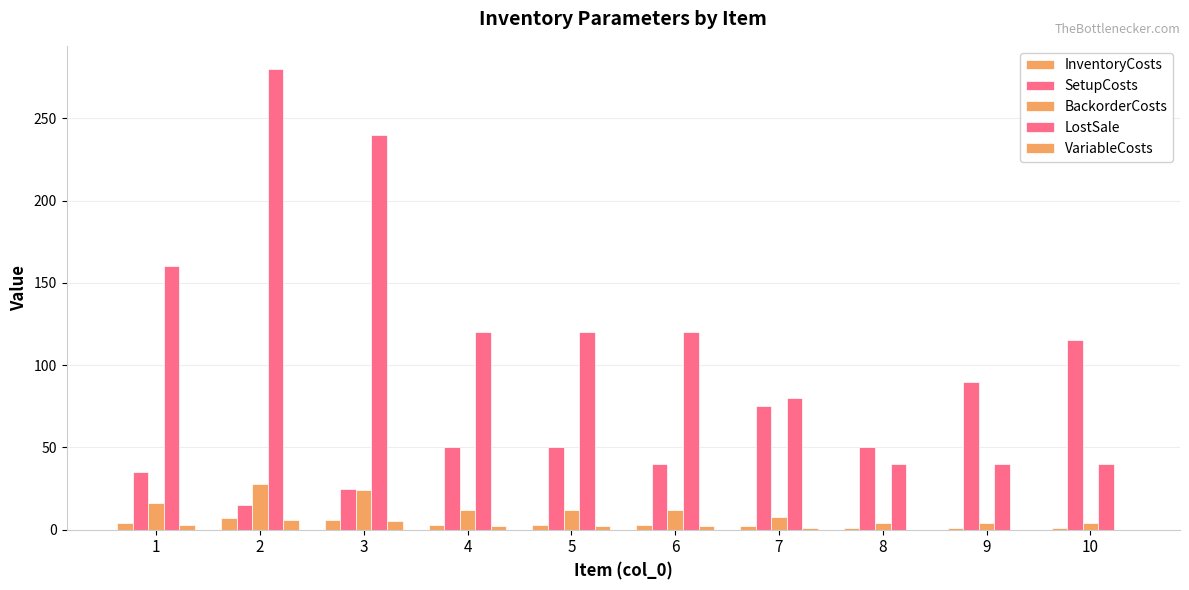

Reading right to left, extract all data points from this chart.

InventoryCosts: 1	1	1	2	3	3	3	6	7	4
SetupCosts: 115	90	50	75	40	50	50	25	15	35
BackorderCosts: 4	4	4	8	12	12	12	24	28	16
LostSale: 40	40	40	80	120	120	120	240	280	160
VariableCosts: 0	0	0	1	2	2	2	5	6	3